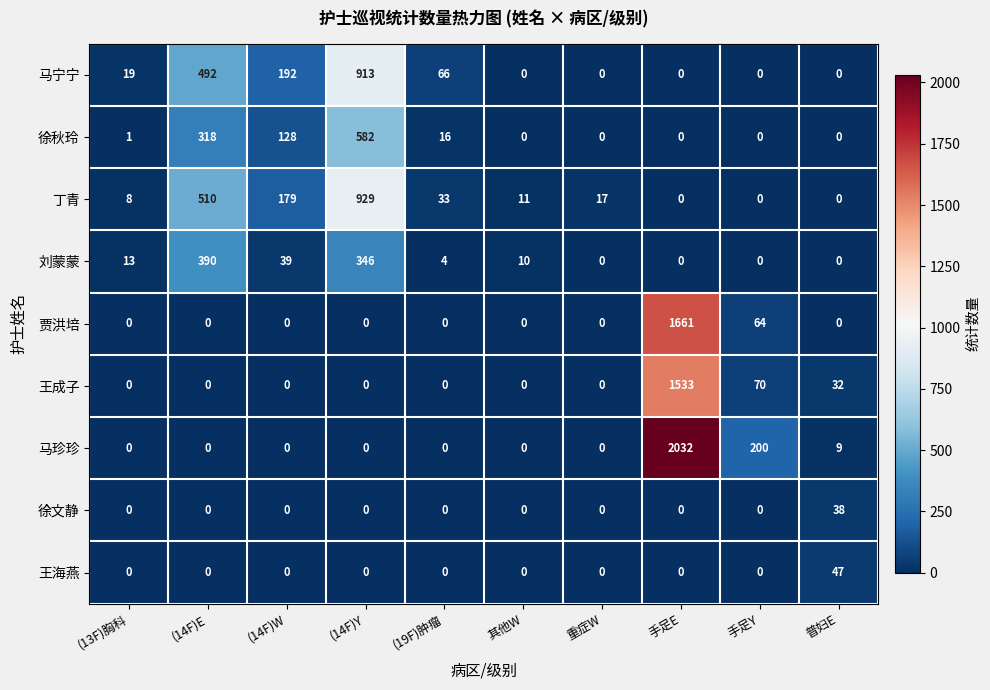

At how many categories does at least one series exceed 954?

1